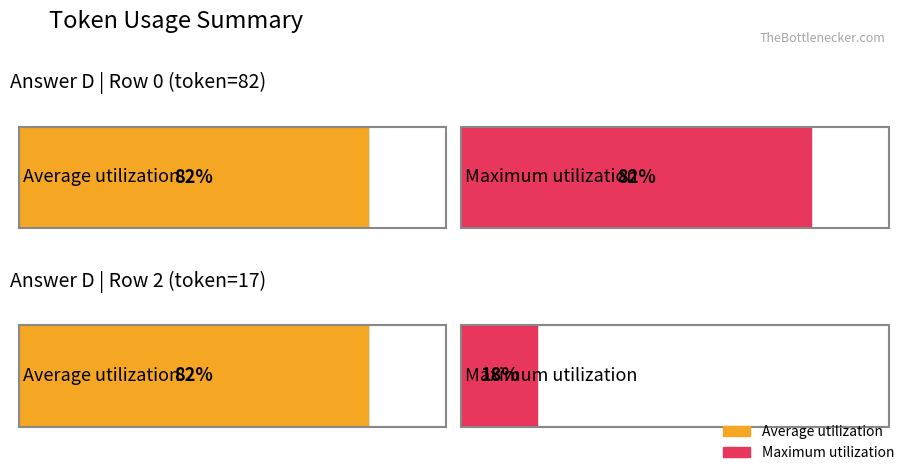

Which series changed the most between Row 0 (token=82) and Row 2 (token=17)?

Maximum utilization